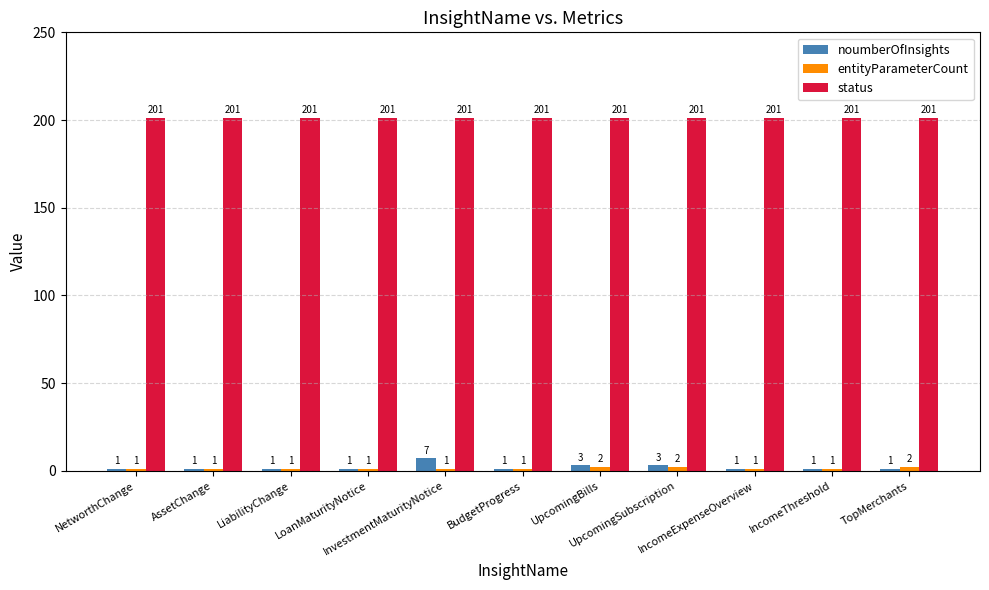

What position from the right is BudgetProgress?

6